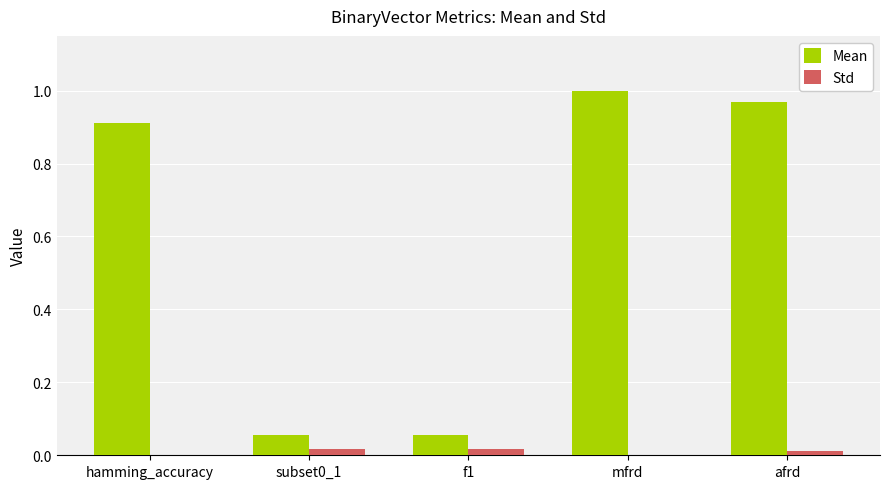

Which series has the largest total across all categories?

Mean